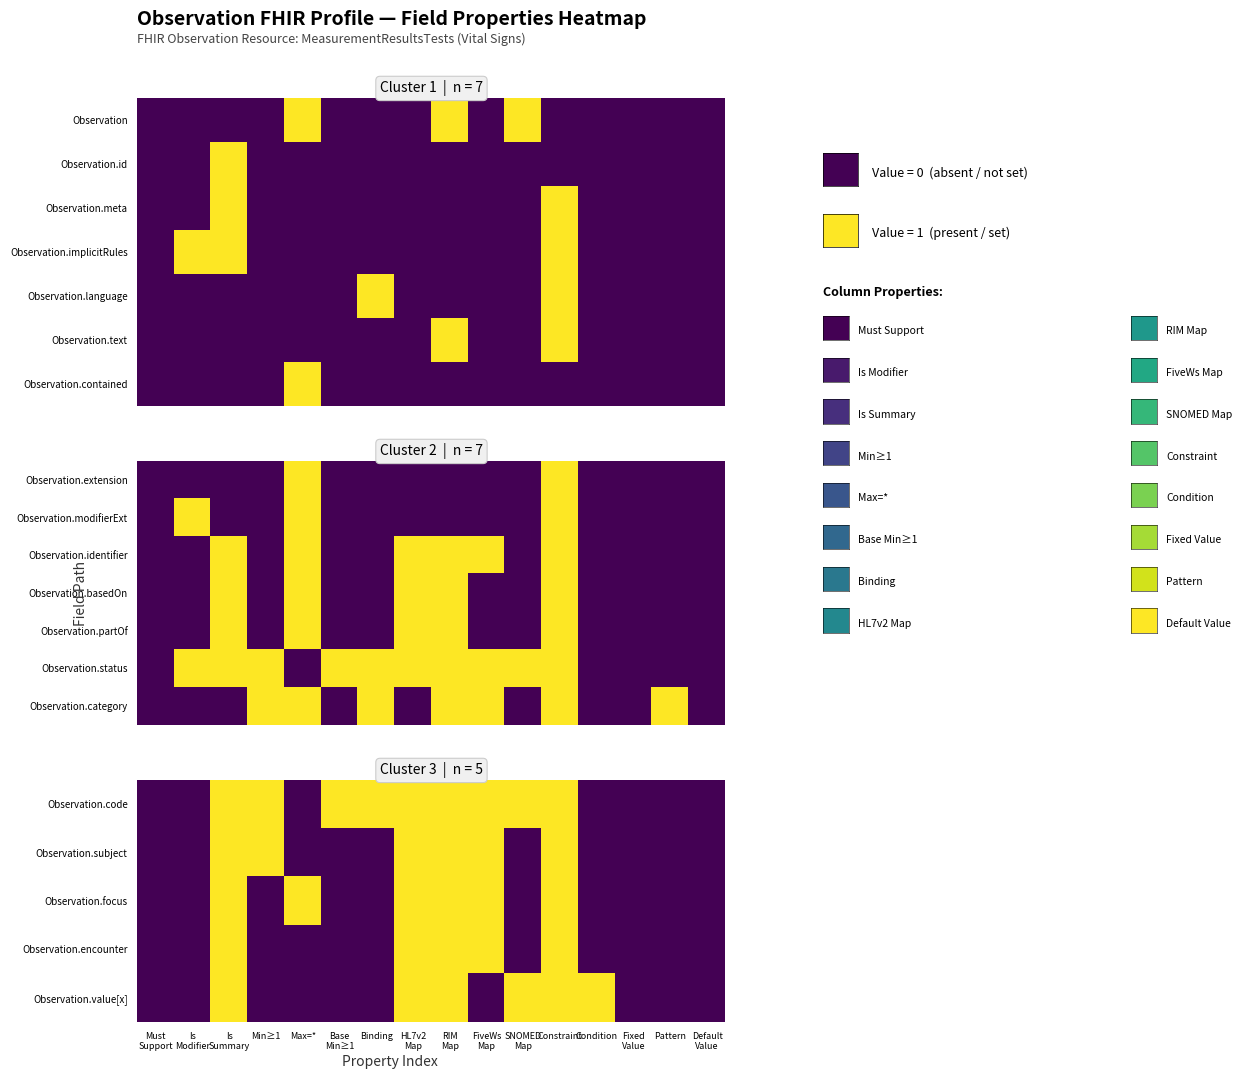

Which category has the lowest value in the Observation.status series?

Must Support